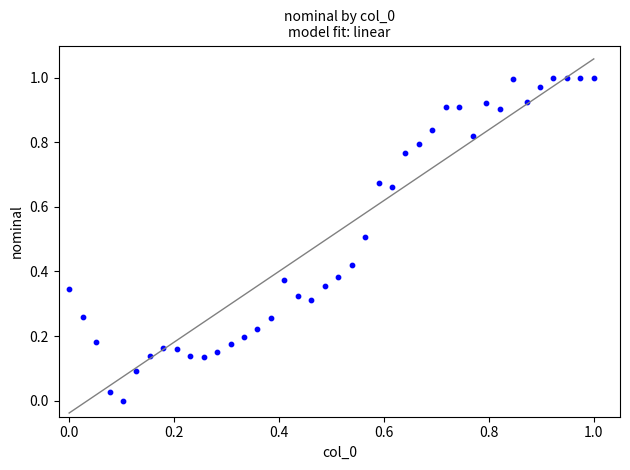

How many points are shown in the scatter plot?

40